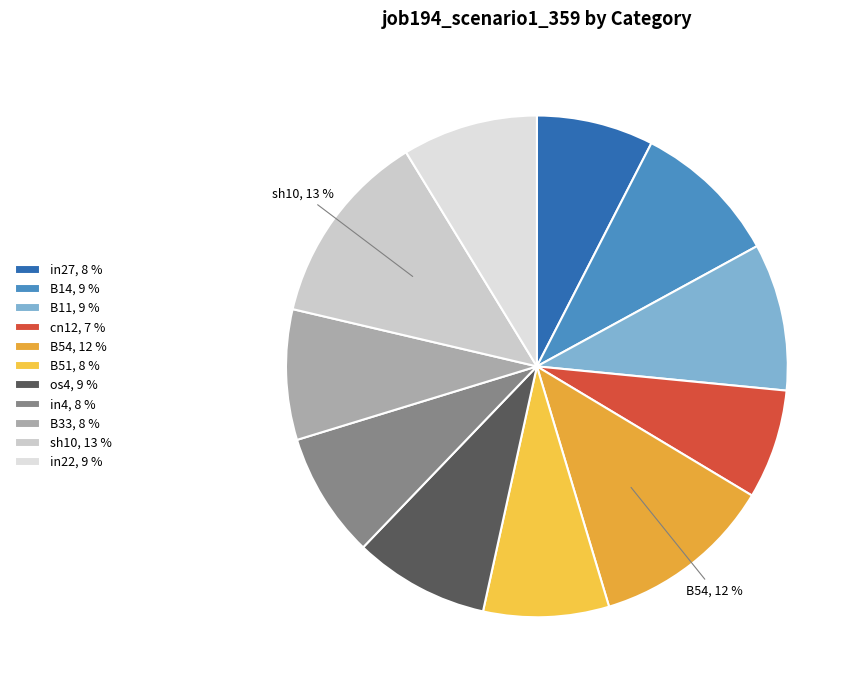

How many slices are in this pie chart?

11